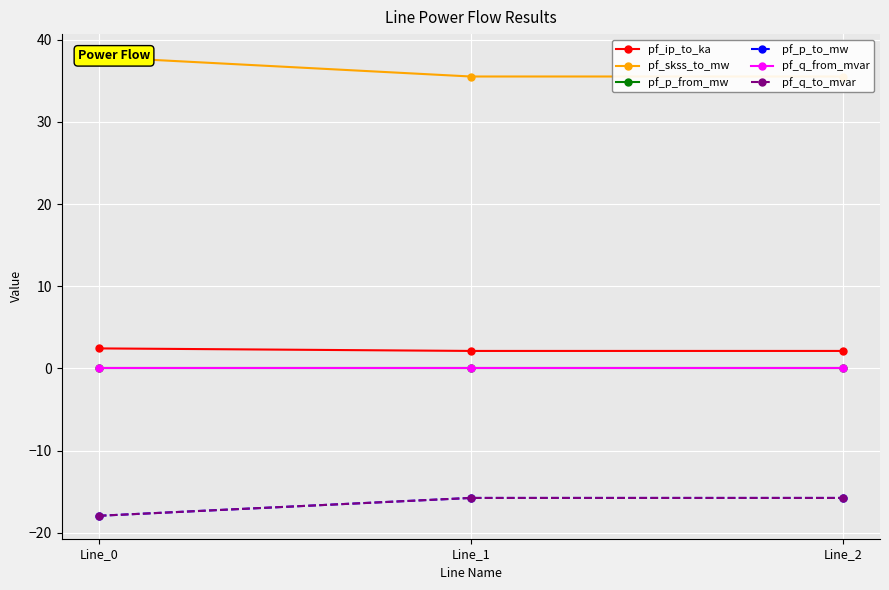

Which label corresponds to the smallest value in the chart?

Line_0